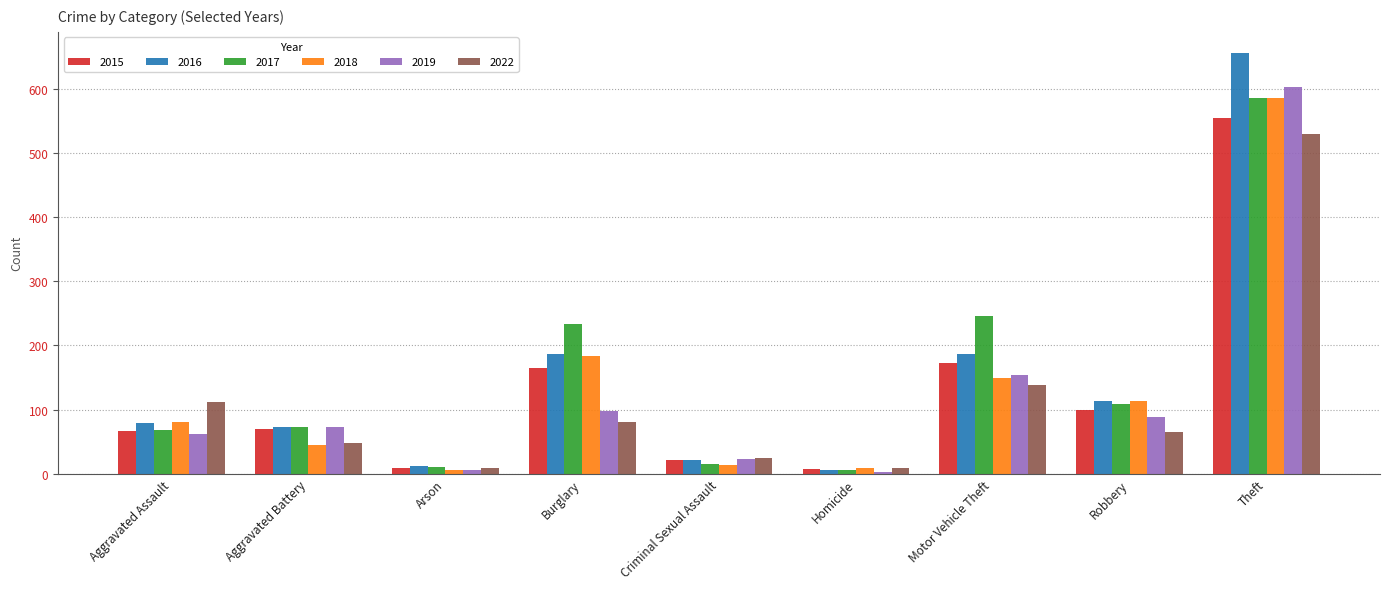

What is the difference between the highest and lowest values at Aggravated Battery?

29